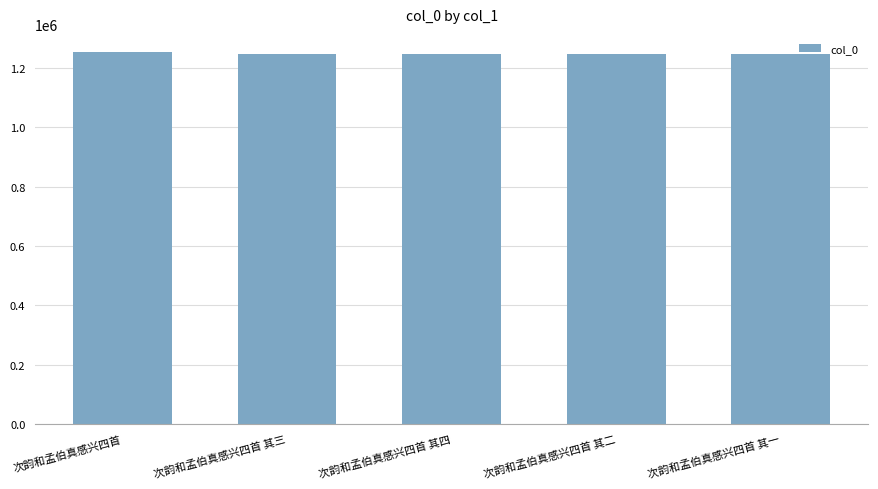

What is the ratio of the value at 次韵和孟伯真感兴四首 其一 to the value at 次韵和孟伯真感兴四首 其四?

1.0